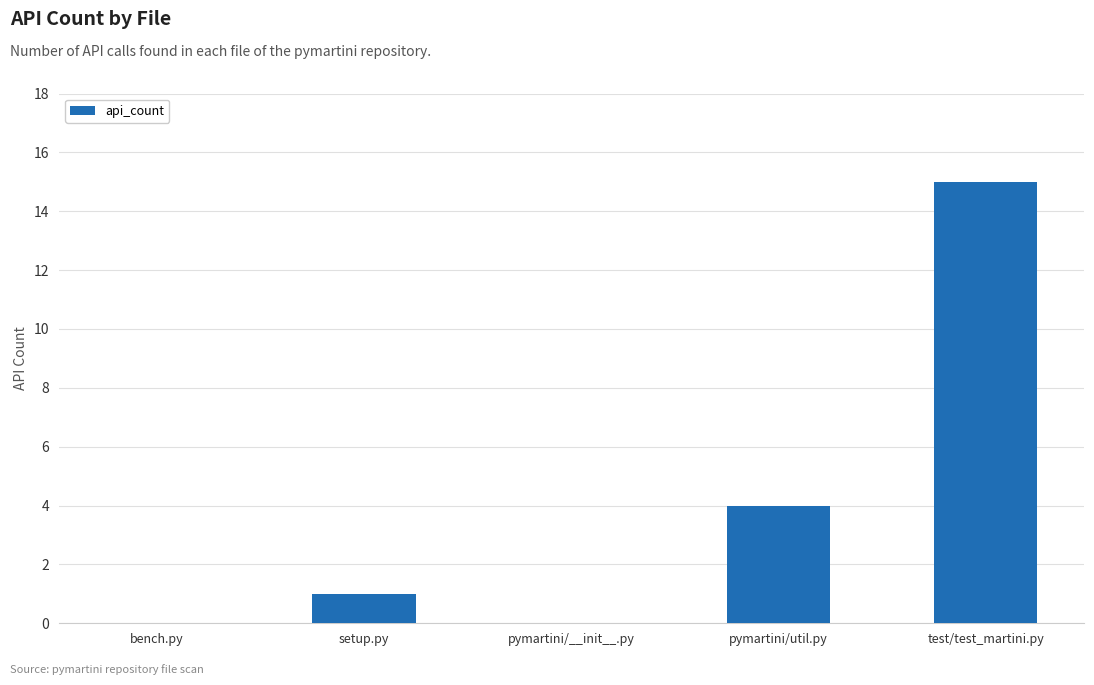

Count the number of data series in this chart.

1